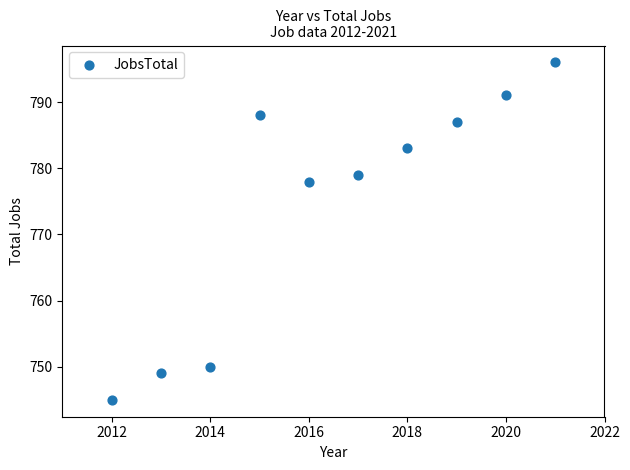

What Y value in the scatter plot is closest to 770?

778